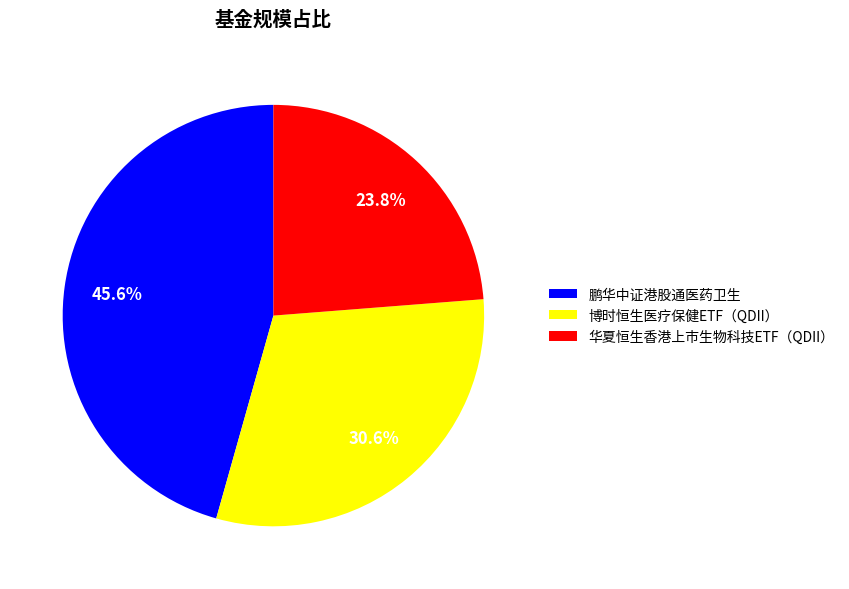

Combined, do 华夏恒生香港上市生物科技ETF（QDII） and 博时恒生医疗保健ETF（QDII） account for over 50%?

Yes